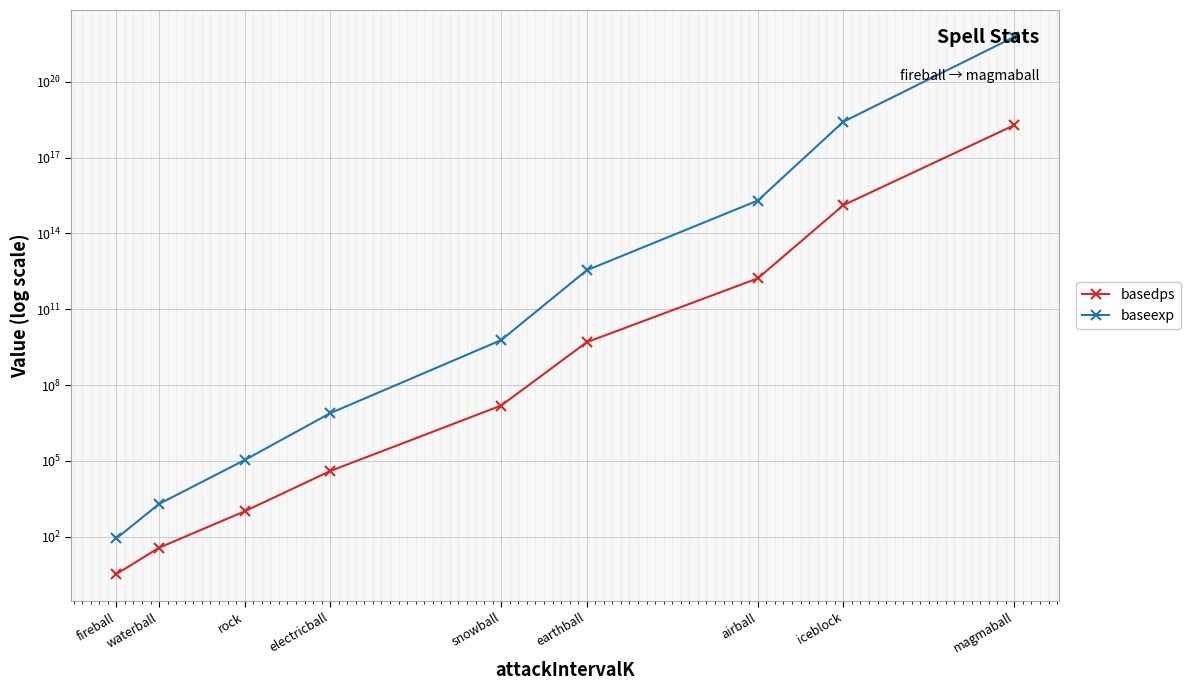

True or false: basedps and baseexp intersect in this chart.

False